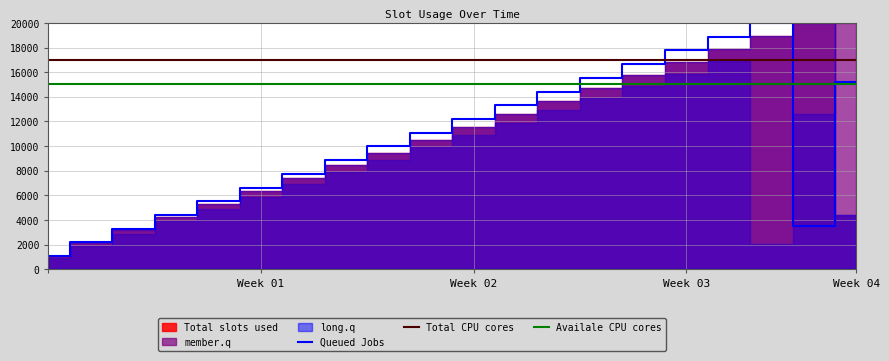

What is the label of the 8th point from the left?

7